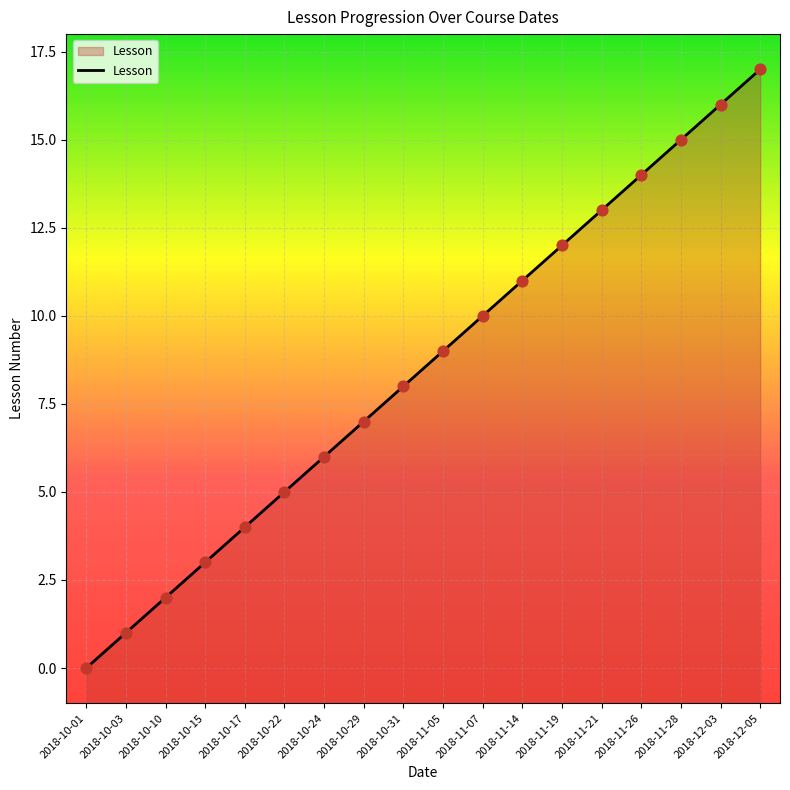

Between 2018-11-21 and 2018-10-15, which is larger?

2018-11-21